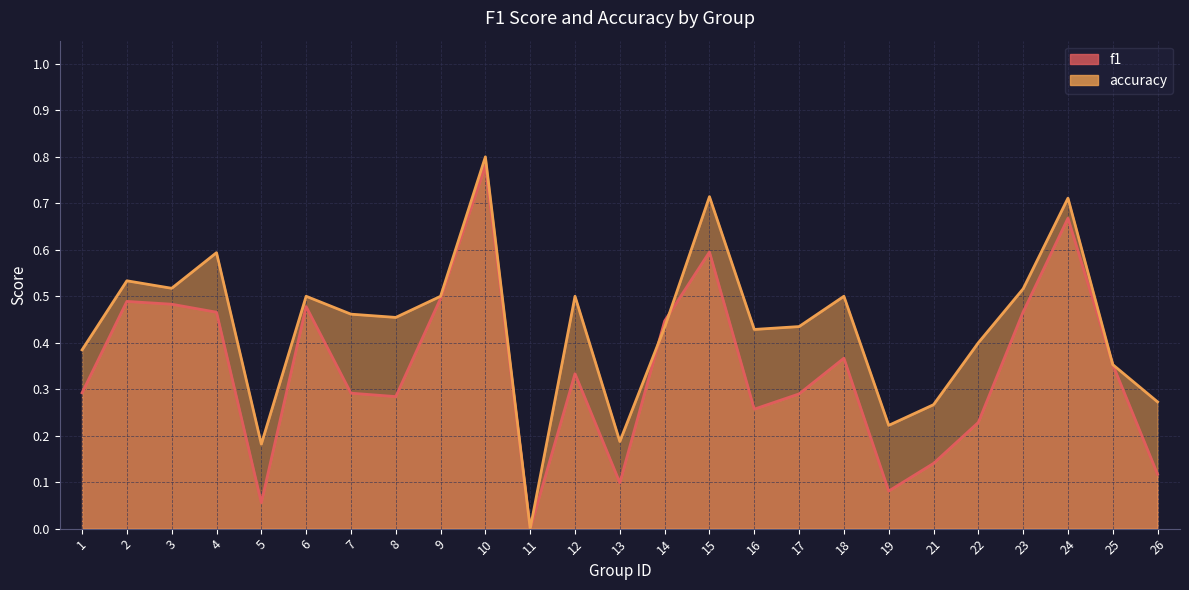

True or false: accuracy has a value of 0.1 at 19.

False